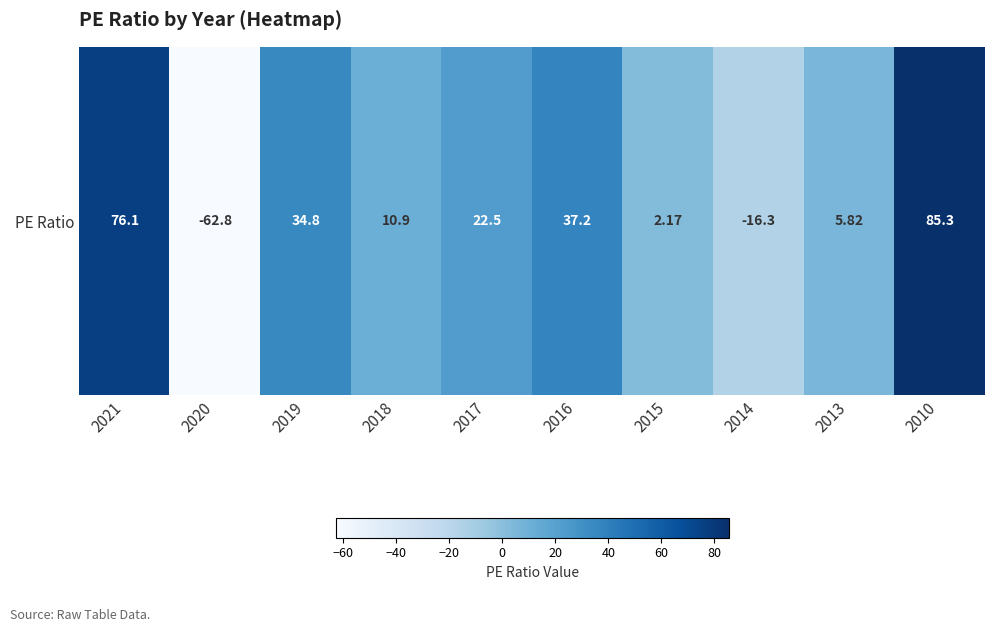

Is it true that the value at 2021 is 76.1?

True